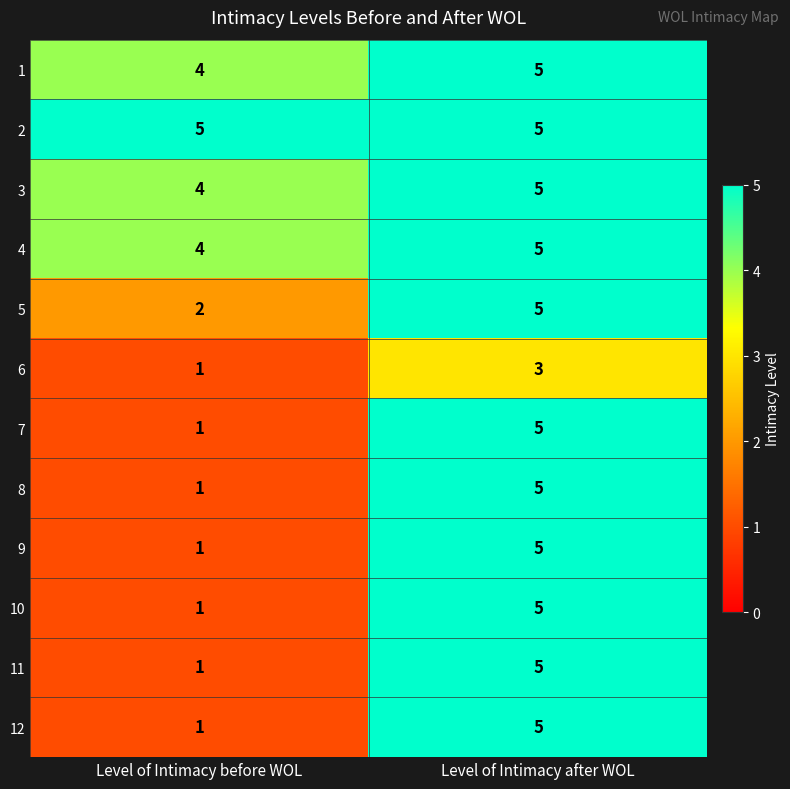

The value of 6 at Level of Intimacy before WOL is 1. True or false?

True